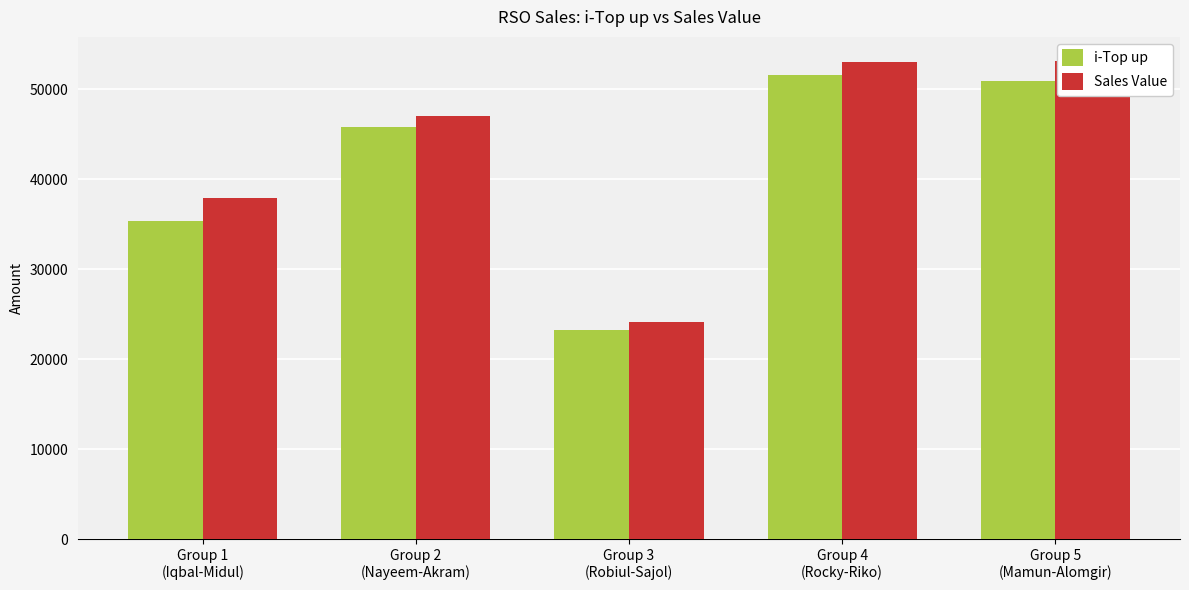

Count the number of data series in this chart.

2